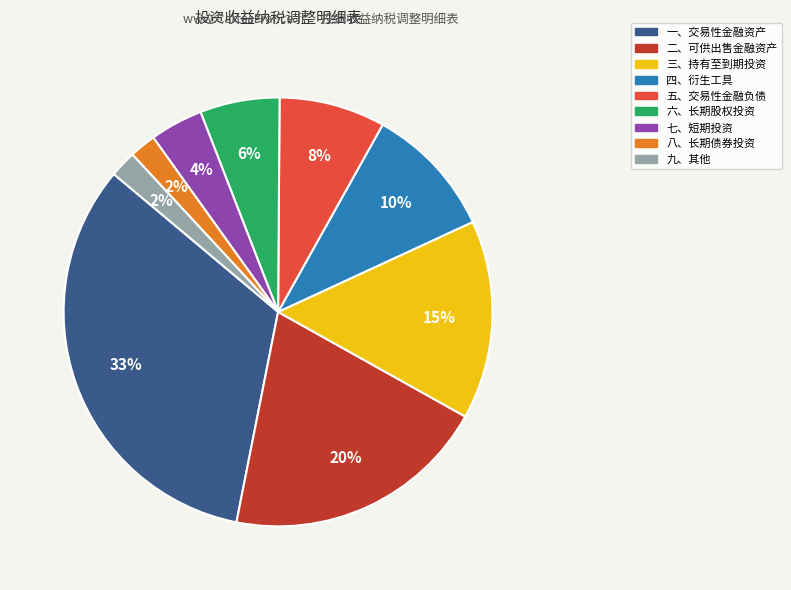

Combined, do 四、衍生工具 and 五、交易性金融负债 account for over 50%?

No